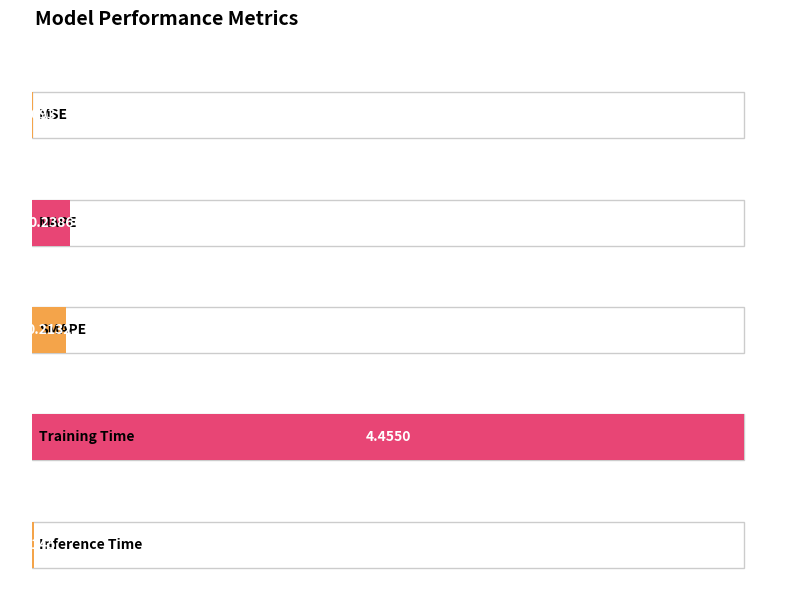

Does the chart contain stacked bars?

No